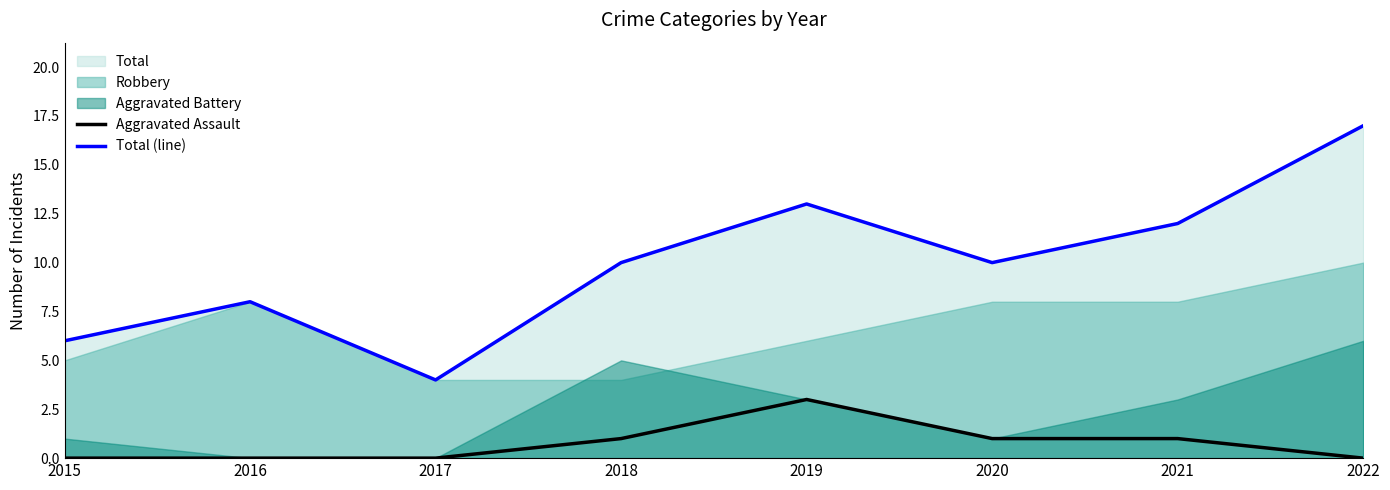

How many interior local valleys does the Total (line) series have?

2